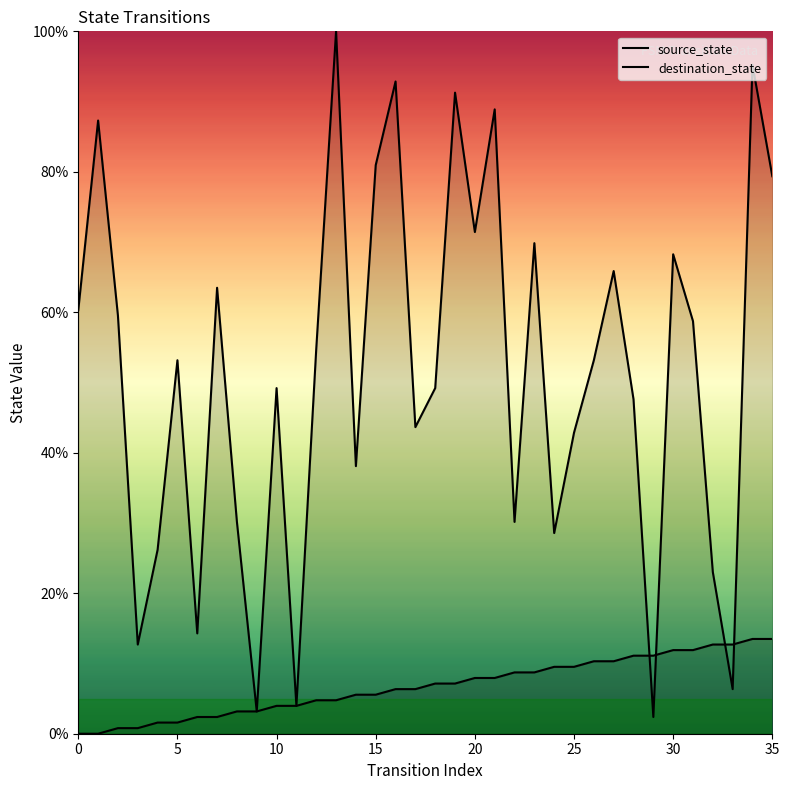

True or false: source_state has more than 2 interior local peaks.

False